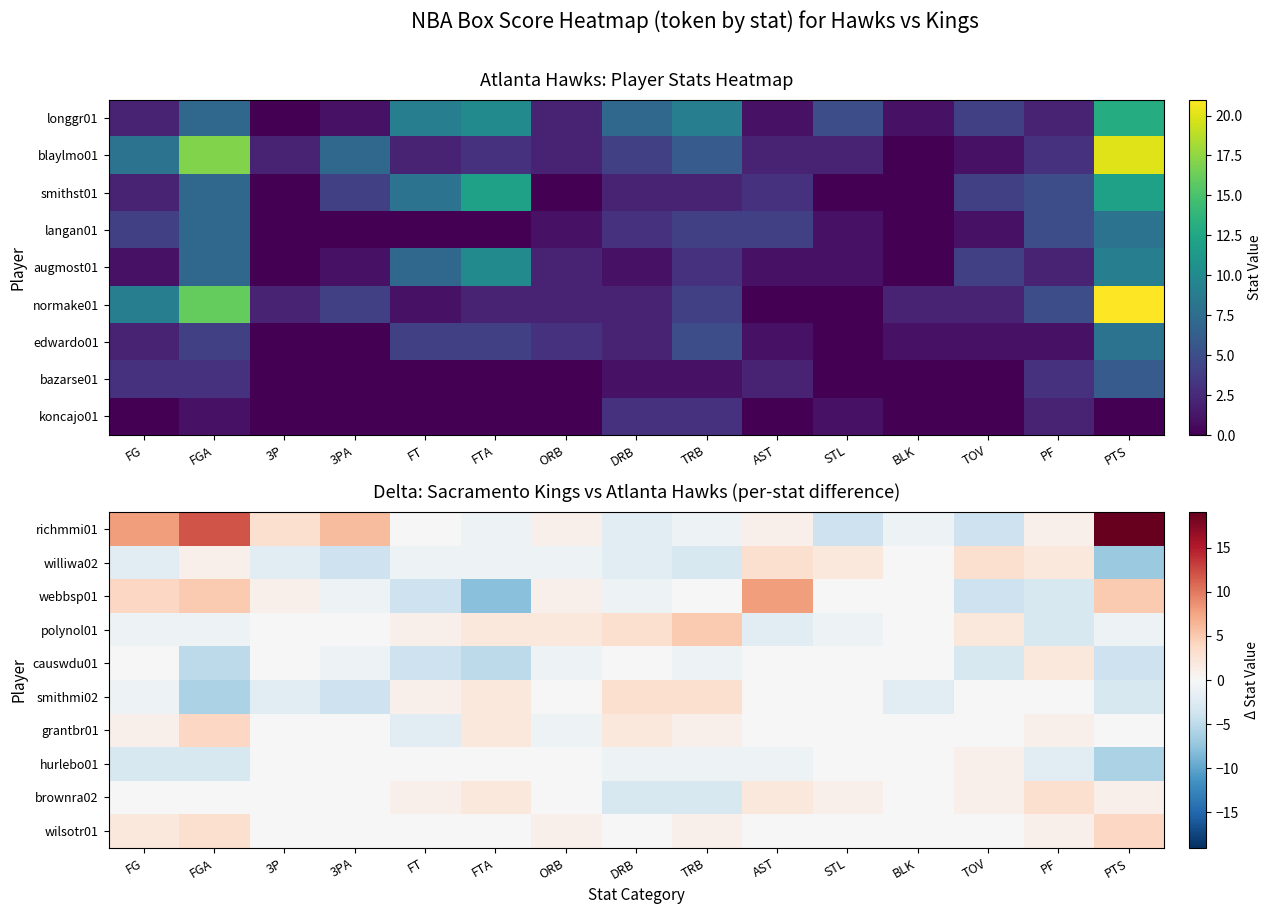

What is the maximum value shown in the chart?

19